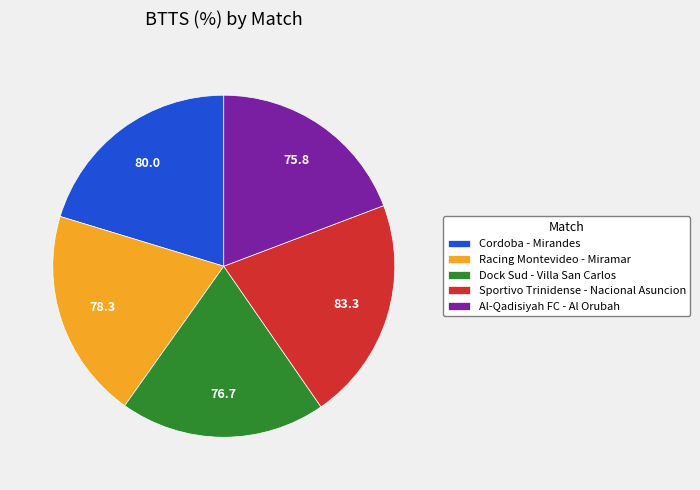

Between Dock Sud - Villa San Carlos and Cordoba - Mirandes, which is larger?

Cordoba - Mirandes